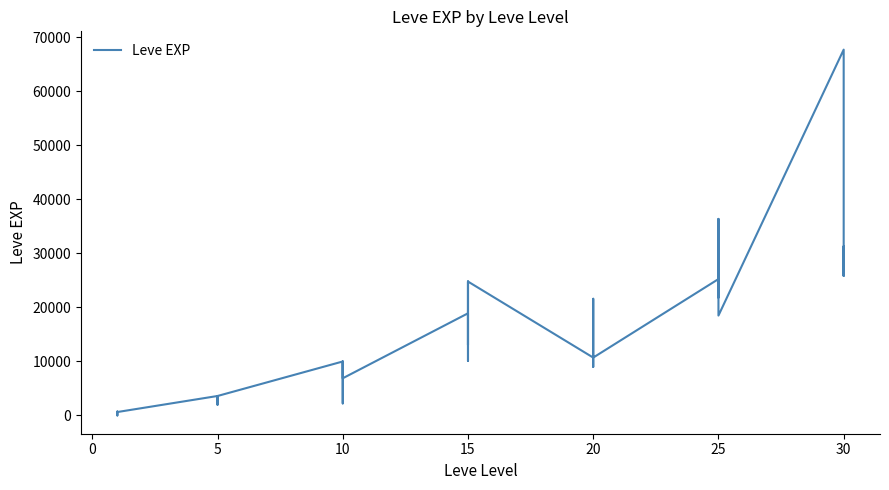

What is the greatest value displayed?

67730